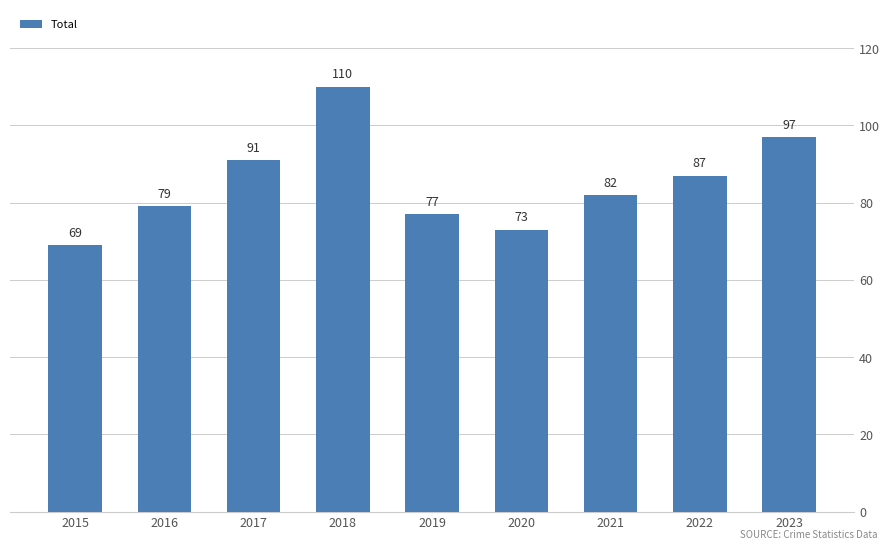

What is the value of the 5th bar from the left?

77